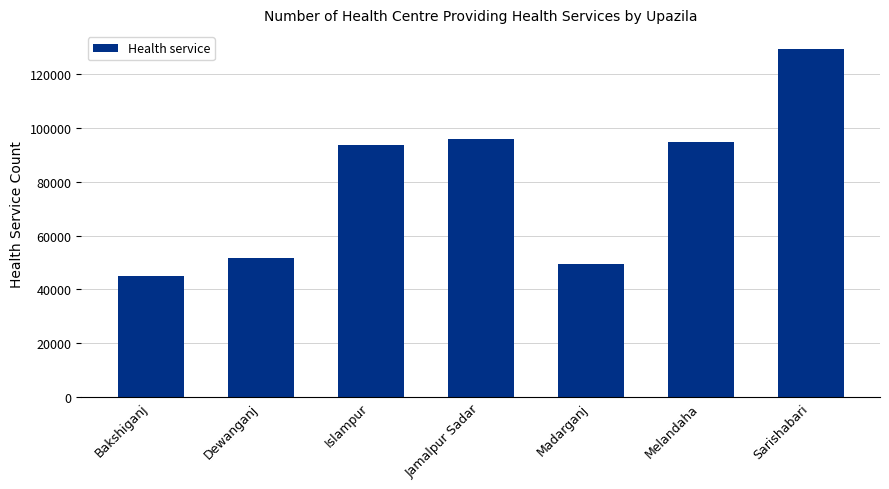

How many bars are there in total?

7